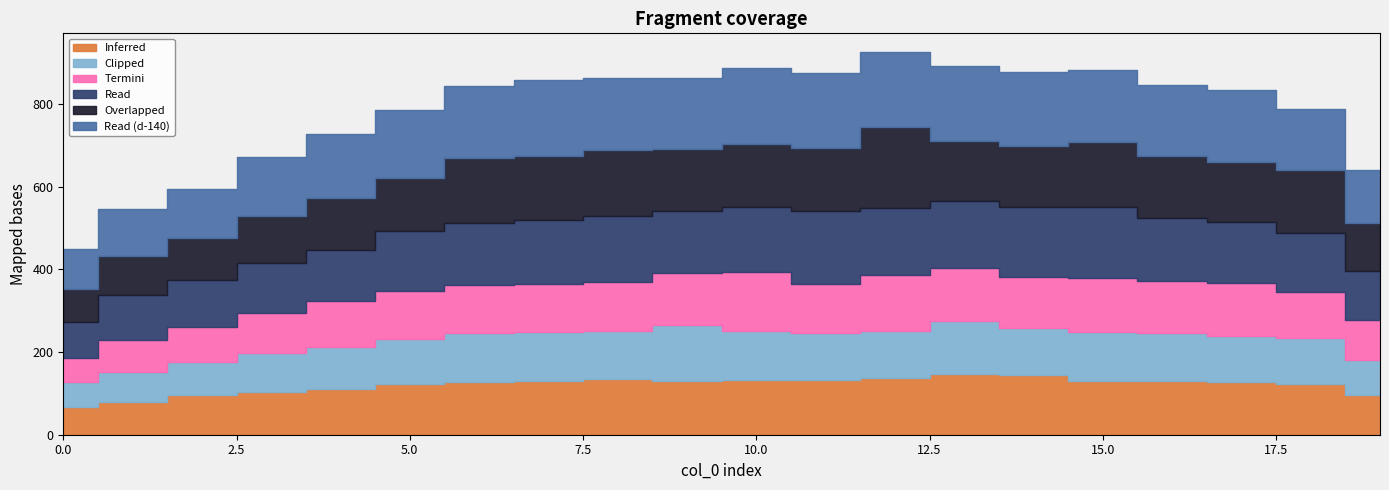

Rank the categories by d-150.0 value from highest to lowest.

11, 15, 14, 12, 13, 8, 10, 7, 16, 9, 17, 6, 5, 18, 4, 3, 19, 2, 1, 0